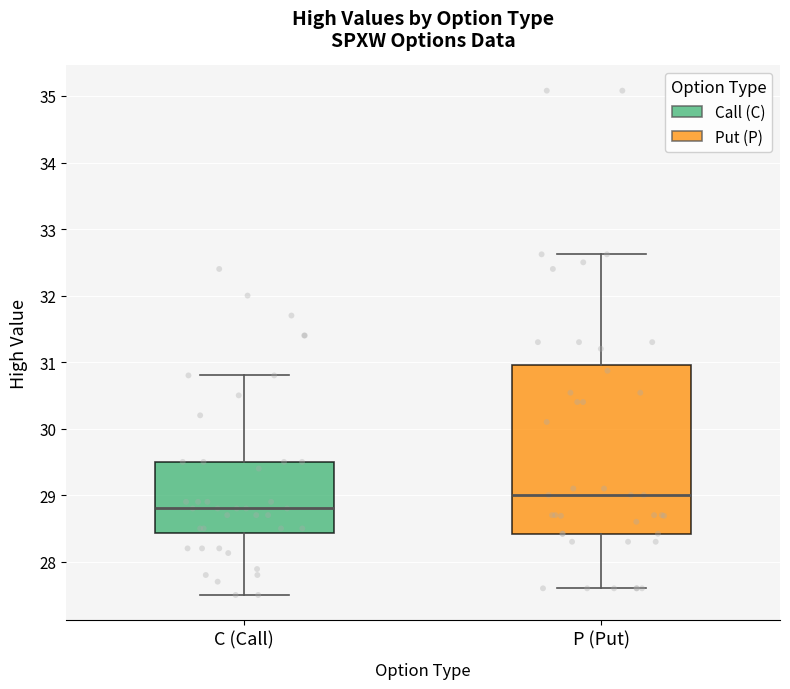

Which box's median line is the highest?

P (Put)